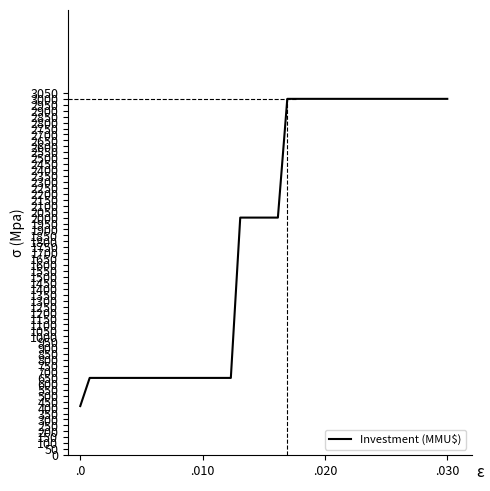

What is the difference between the maximum and minimum values?

2587